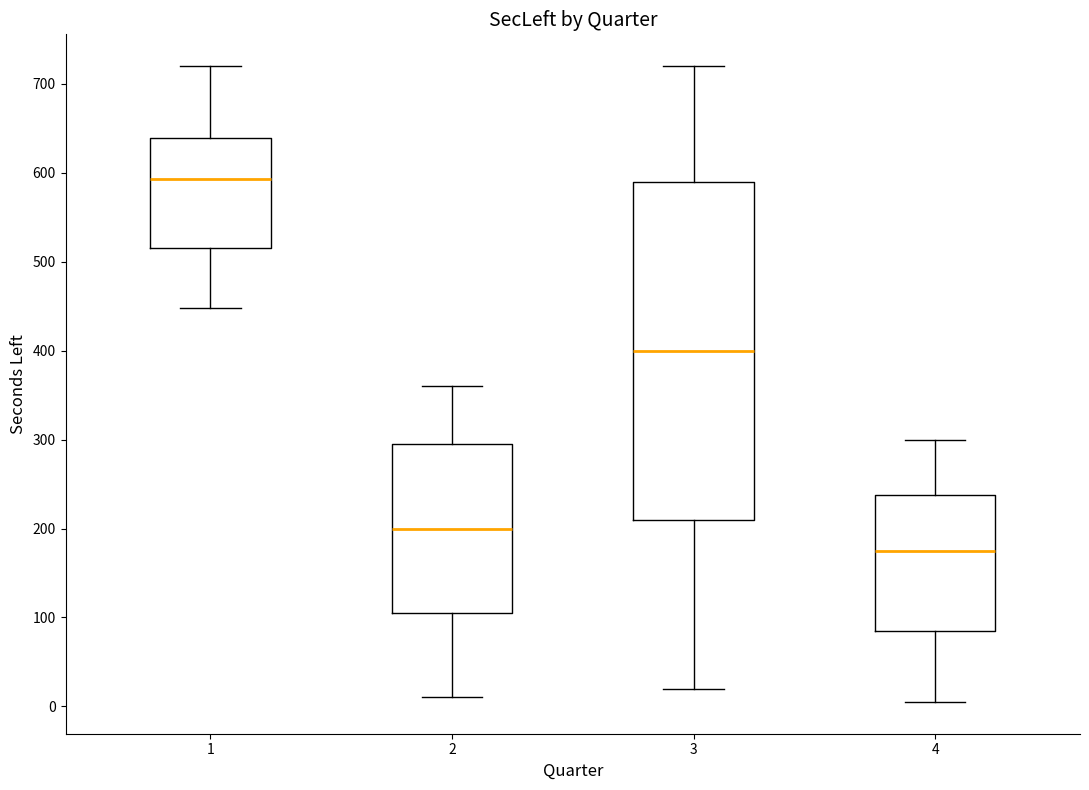

Which box is the tallest, from its lower edge to its upper edge?

3